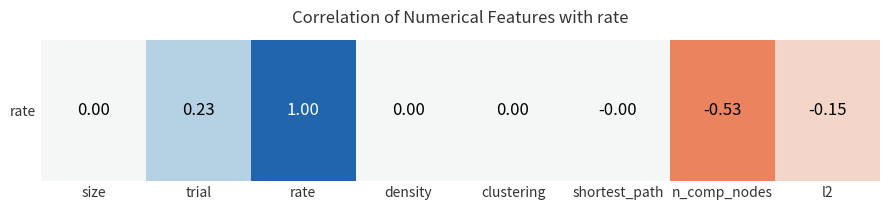

Reading right to left, list all the values displayed in this chart.

l2=-0.1	n_comp_nodes=-0.5	shortest_path=-0.0	clustering=0.0	density=0.0	rate=1.0	trial=0.2	size=0.0